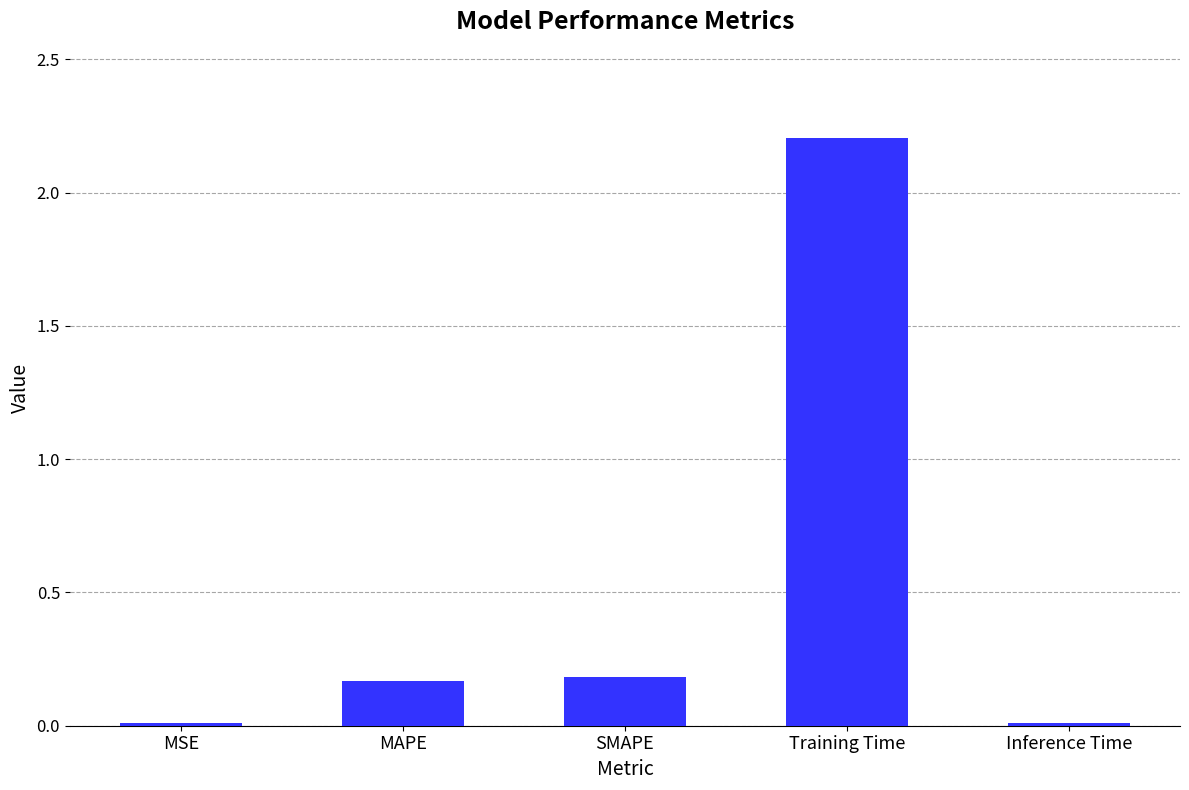

What is the difference between the maximum and minimum values?

2.2